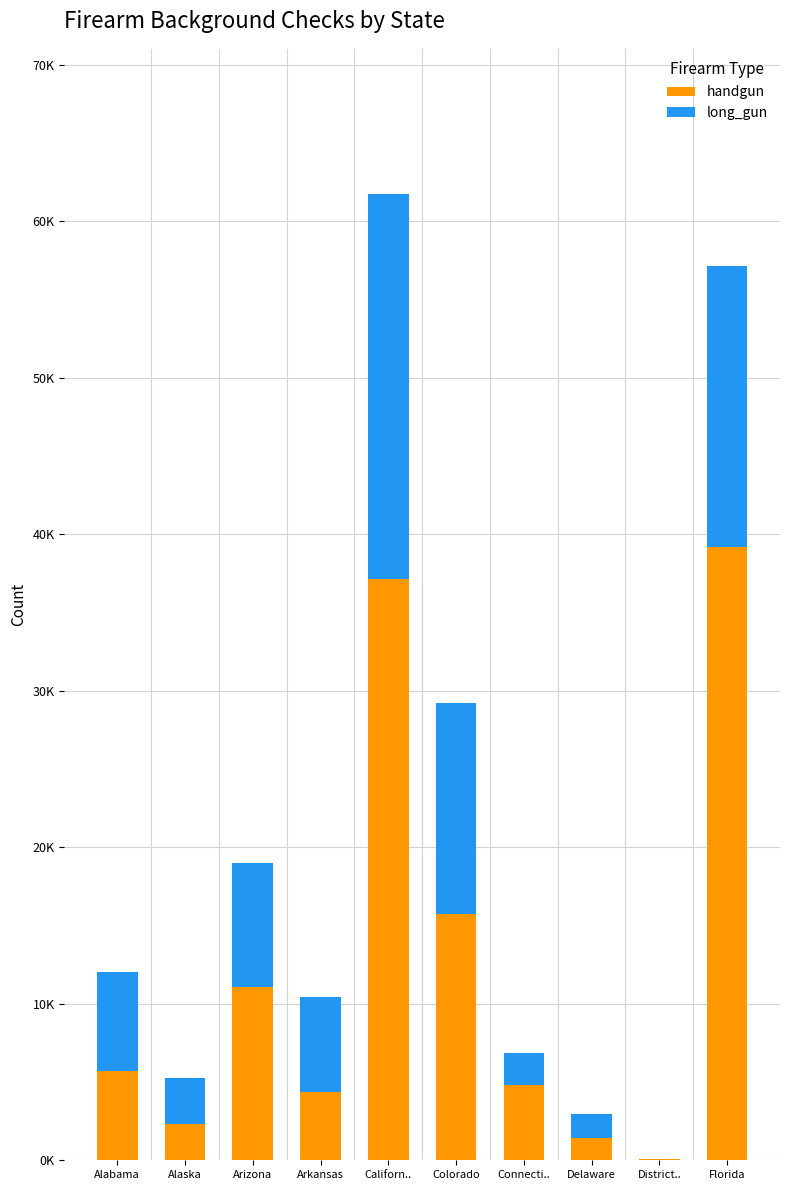

Are the bars horizontal?

No